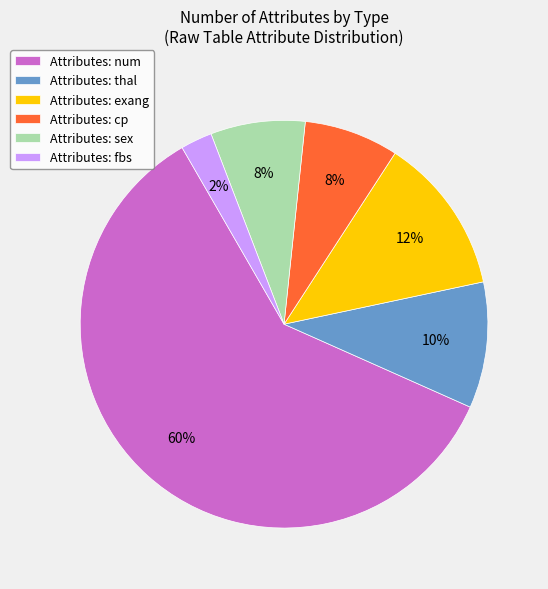

Is Attributes: exang the majority of the pie?

No